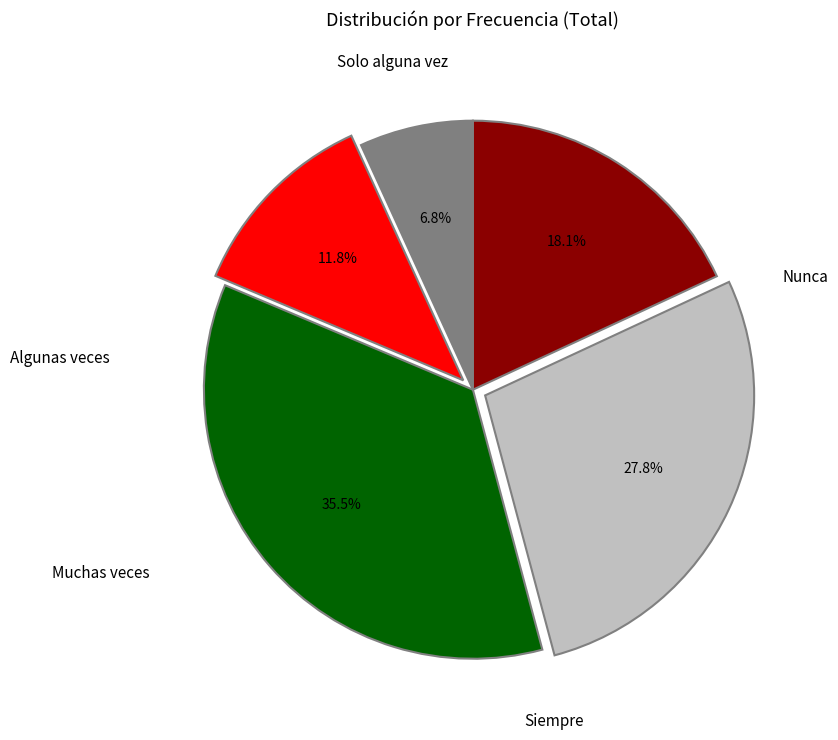

Is there any slice that represents more than half of the pie?

No